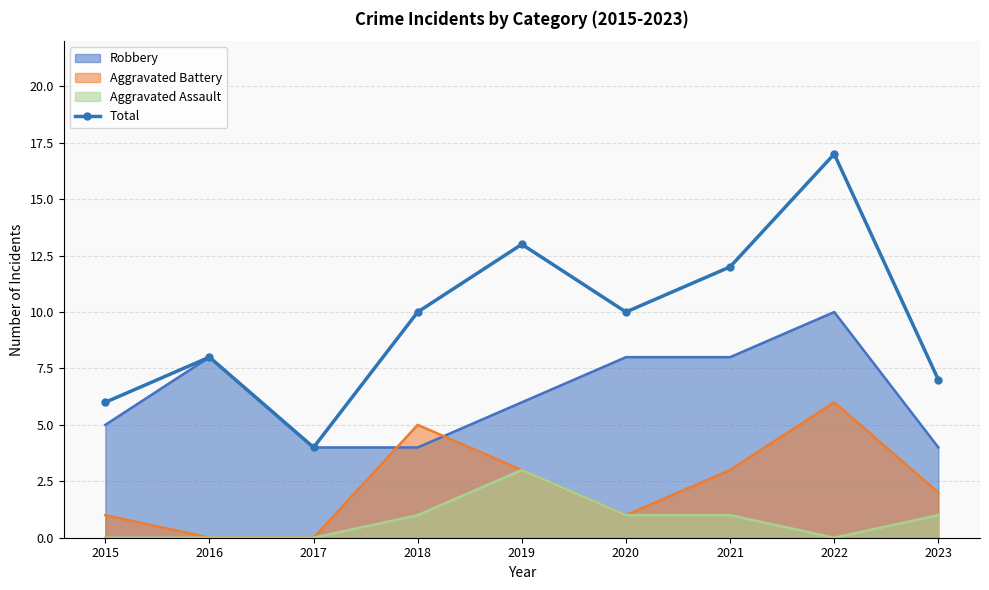

What is the difference between the maximum and minimum values?

13